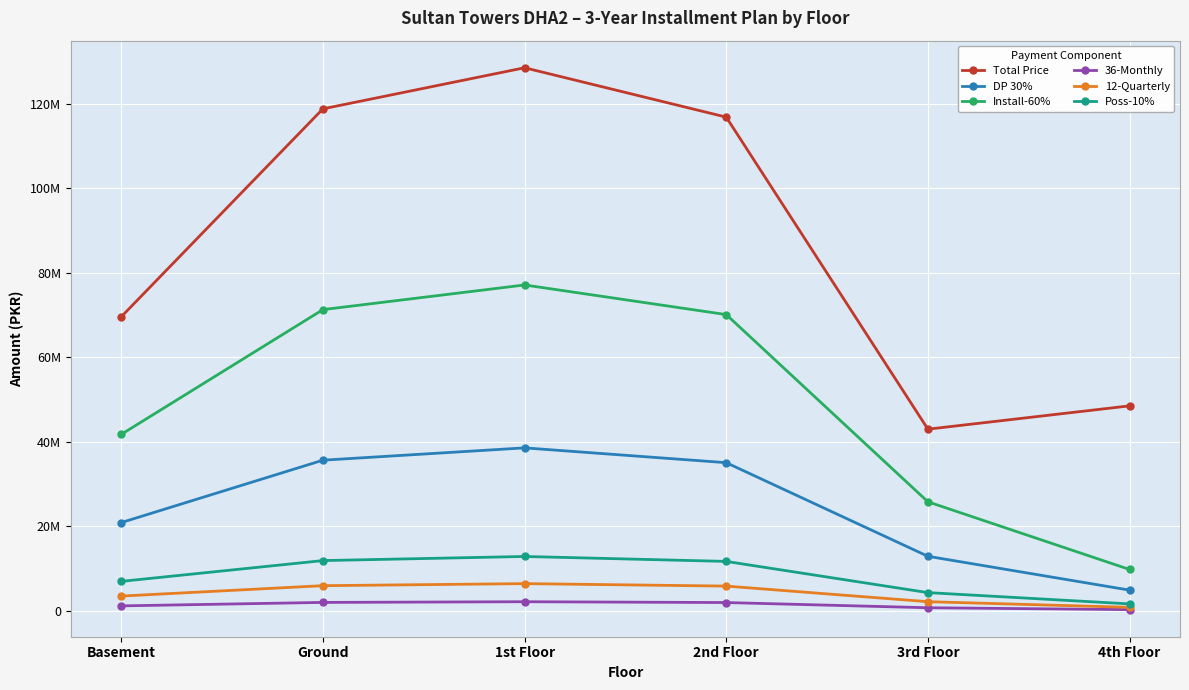

What is the label of the 3rd point from the left?

1st Floor